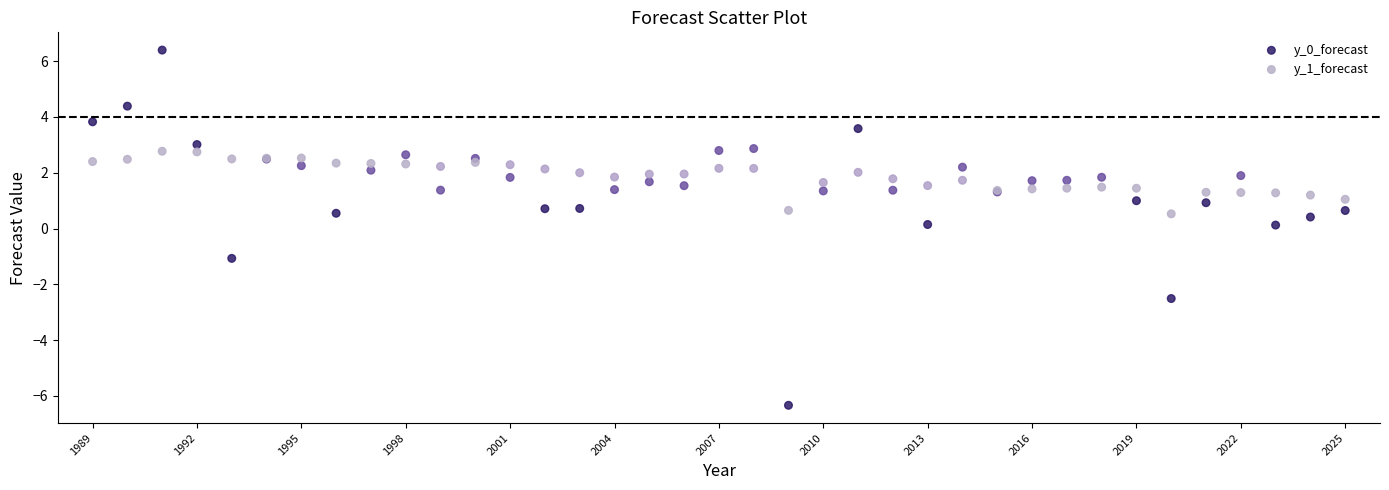

Which series reaches the maximum Y coordinate?

y_0_forecast